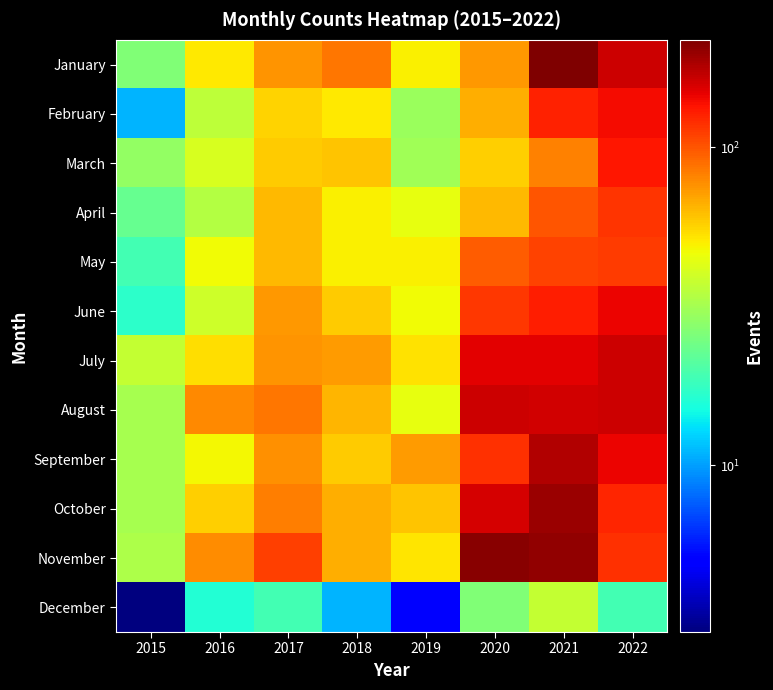

At how many categories does at least one series exceed 38?

7